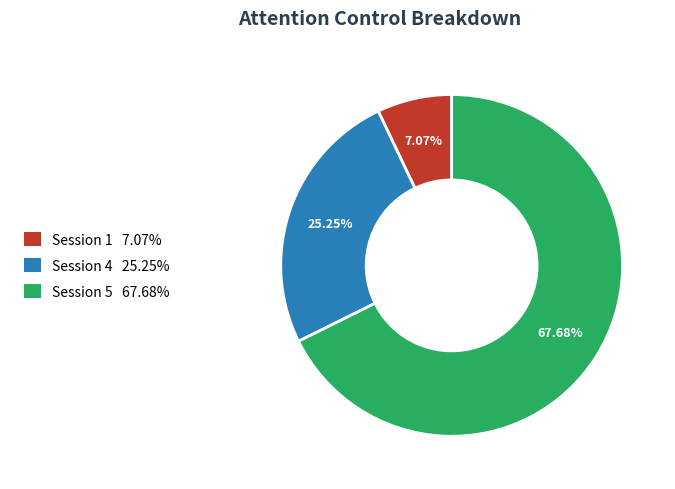

What is the total percentage of Session 5 and Session 4?

92.9%